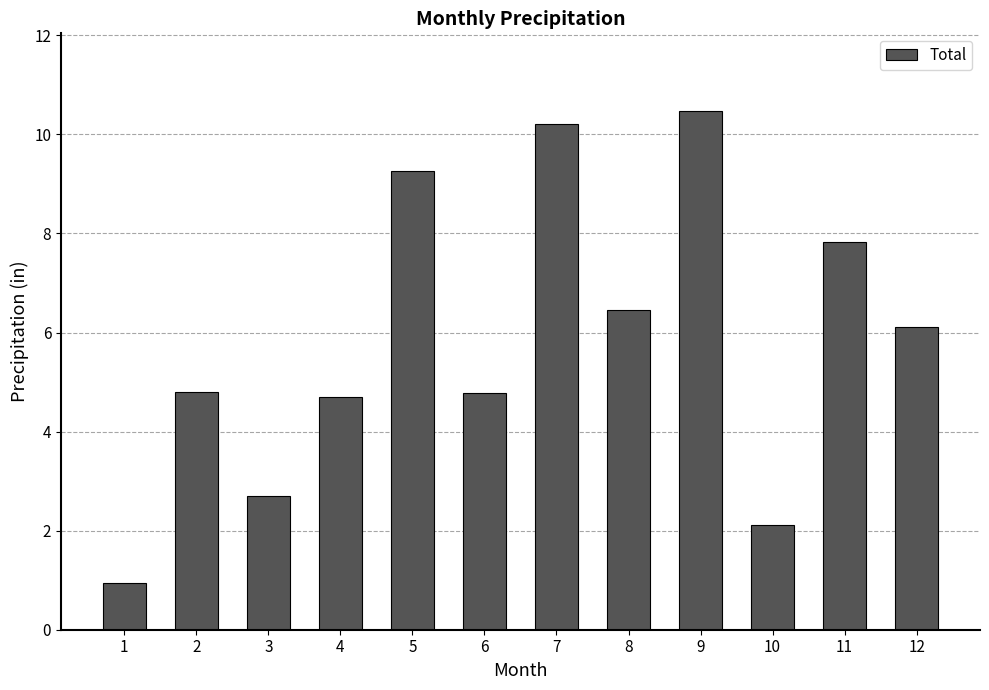

Reading left to right, list all the values displayed in this chart.

1=0.9	2=4.8	3=2.7	4=4.7	5=9.3	6=4.8	7=10.2	8=6.5	9=10.5	10=2.1	11=7.8	12=6.1